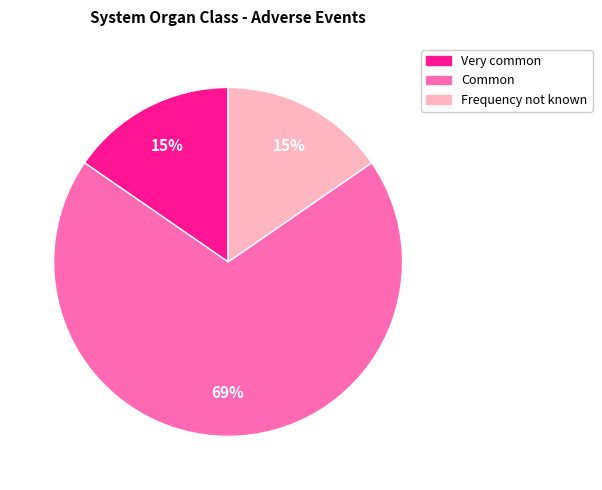

To the nearest percent, what is the average slice percentage?

33%